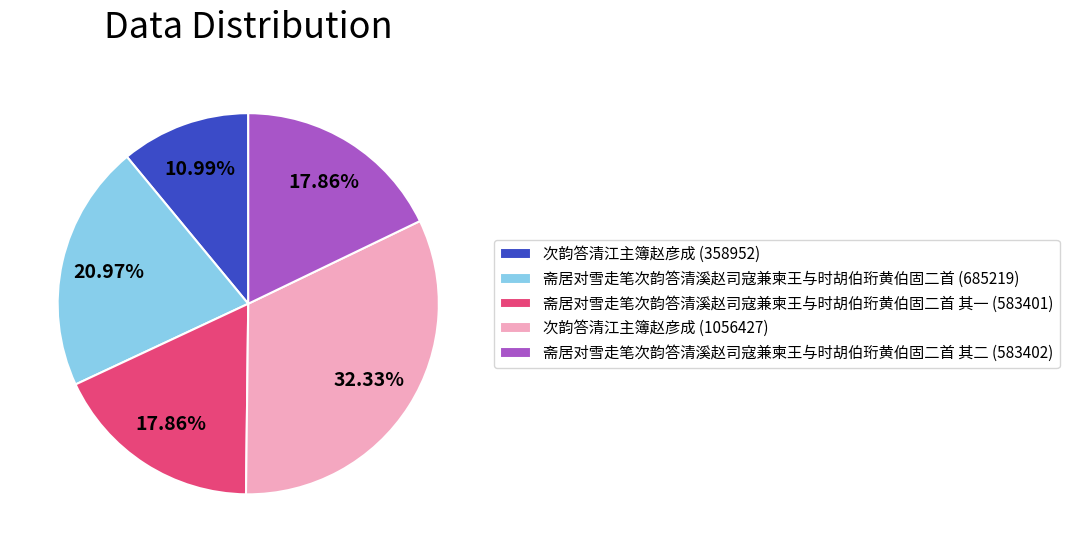

Which slice is the smallest?

次韵答清江主簿赵彦成 (358952)